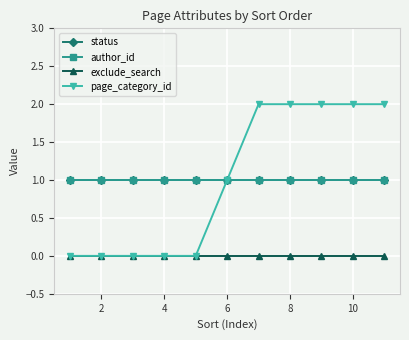

Reading left to right, transcribe all the data shown in this chart.

status: 1	1	1	1	1	1	1	1	1	1	1
author_id: 1	1	1	1	1	1	1	1	1	1	1
exclude_search: 0	0	0	0	0	0	0	0	0	0	0
page_category_id: 0	0	0	0	0	1	2	2	2	2	2